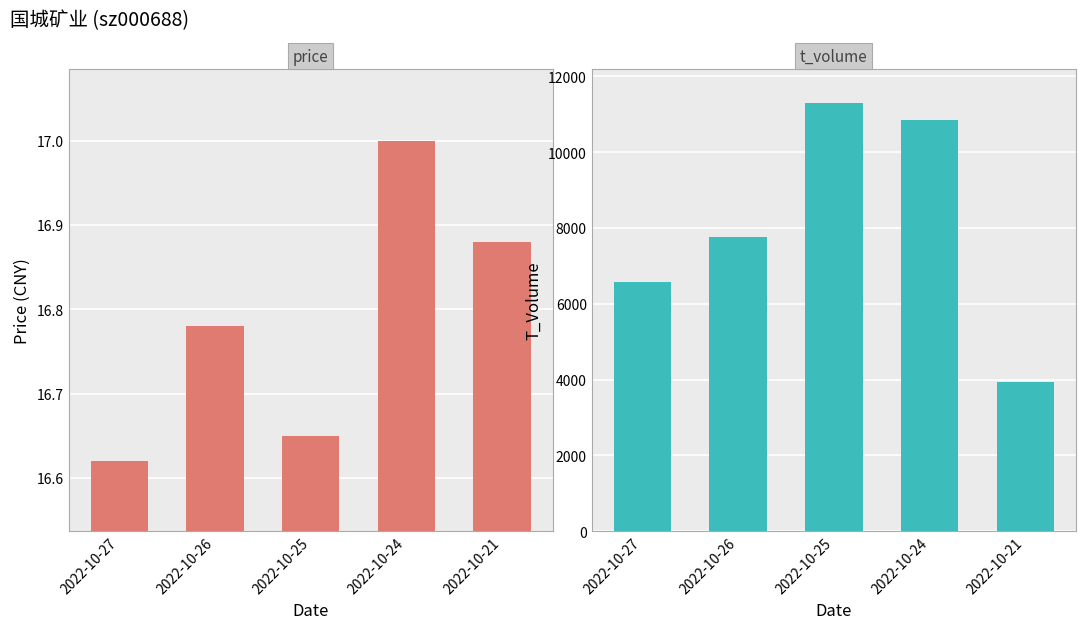

How many groups of bars are there?

5